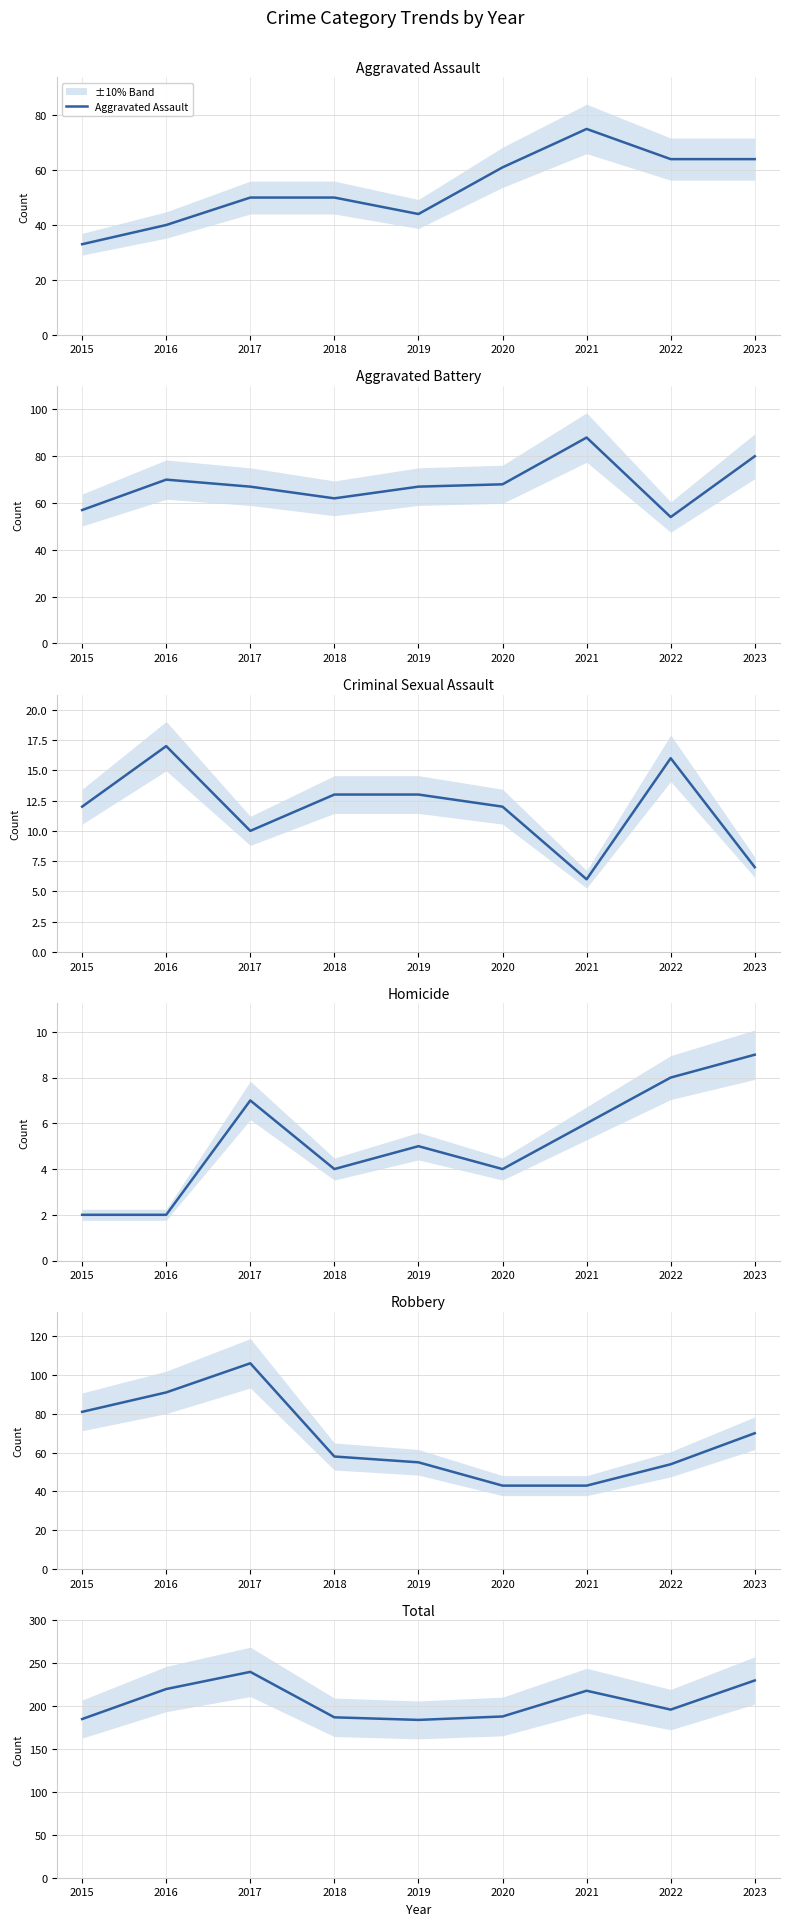

Rank the categories by Total value from highest to lowest.

2017, 2023, 2016, 2021, 2022, 2020, 2018, 2015, 2019